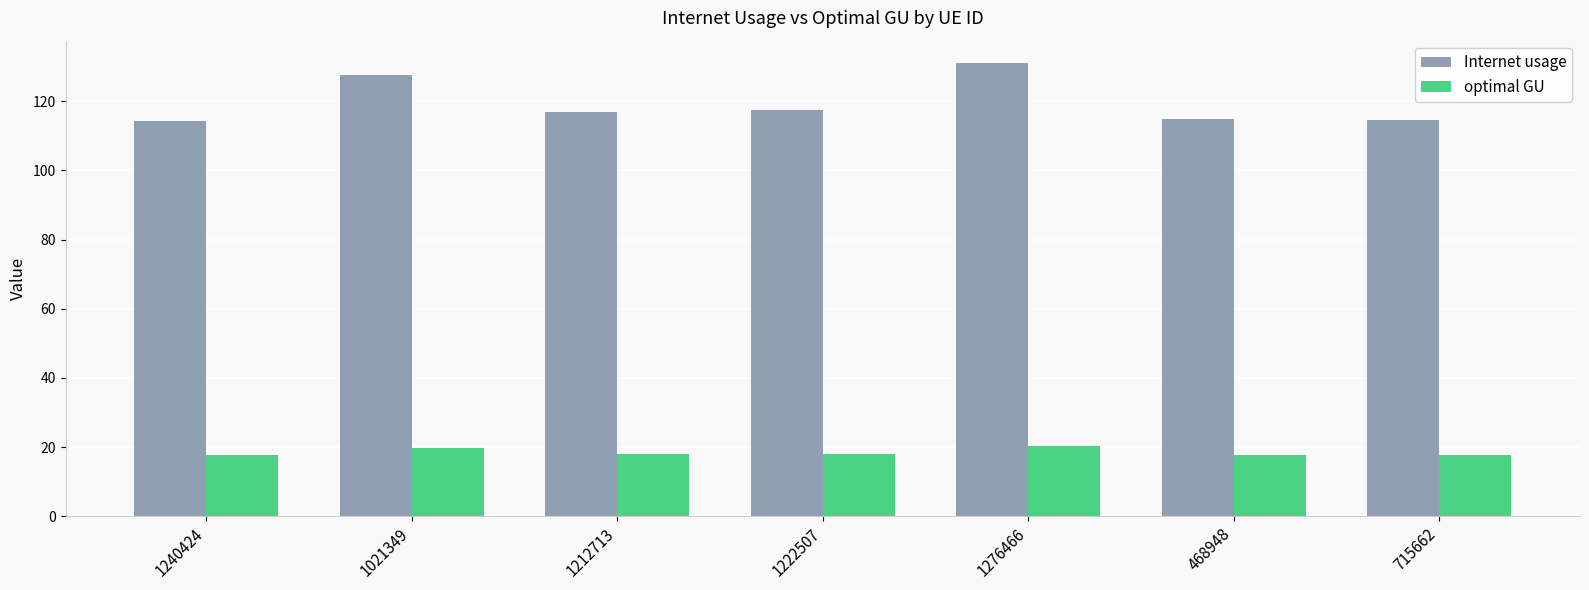

What is the value of the optimal GU bar at the 3rd from the left?

18.0